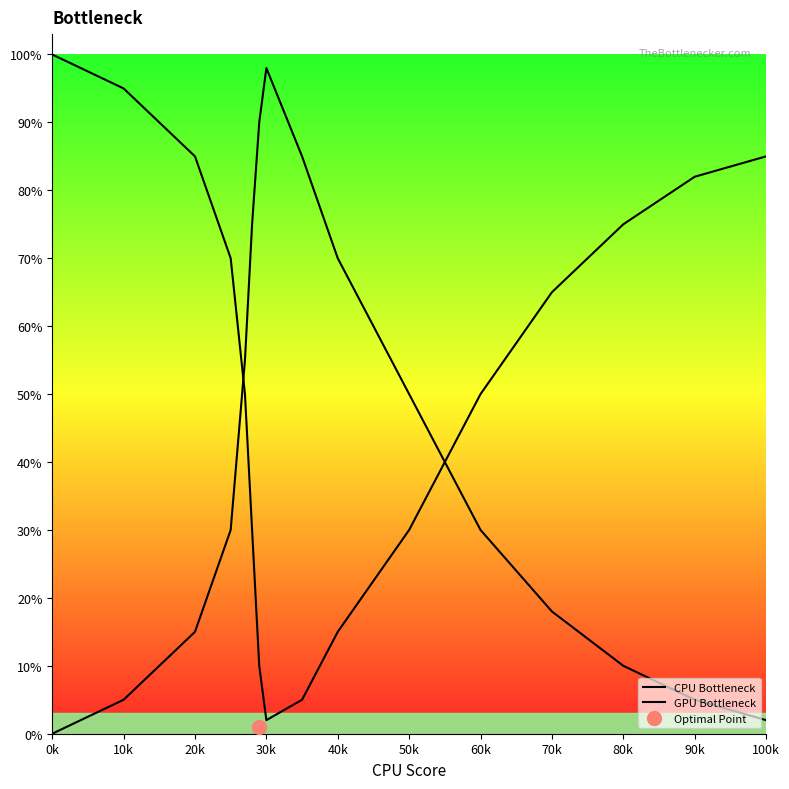

What is the sum of all GPU Bottleneck values?

638